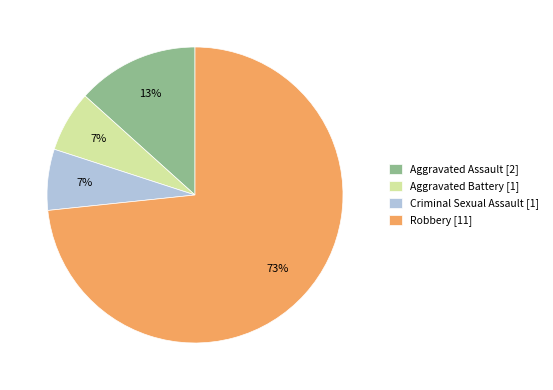

Count the number of slices in the pie.

4